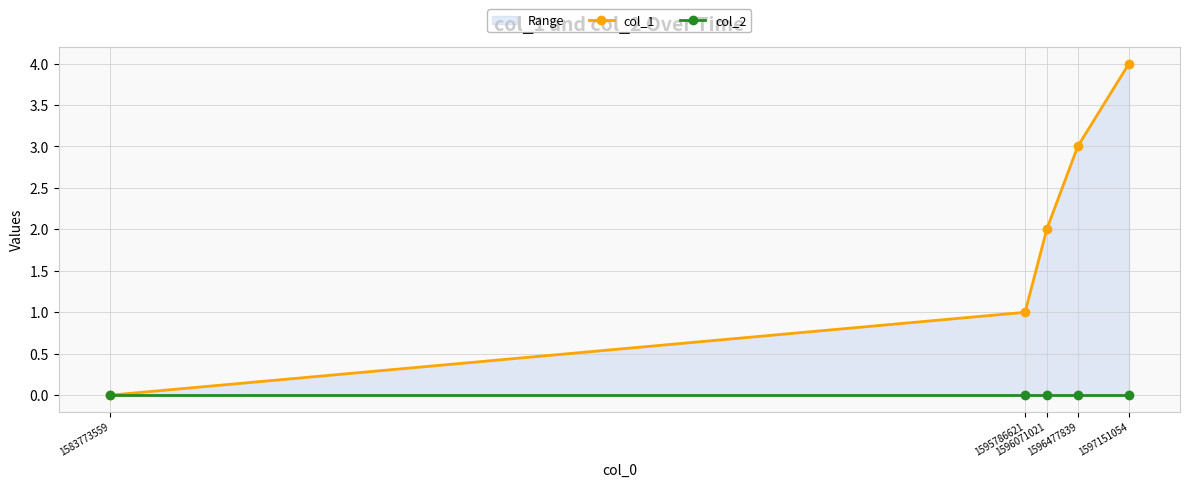

Which has a higher value, 1583773559 or 1596477839?

1596477839